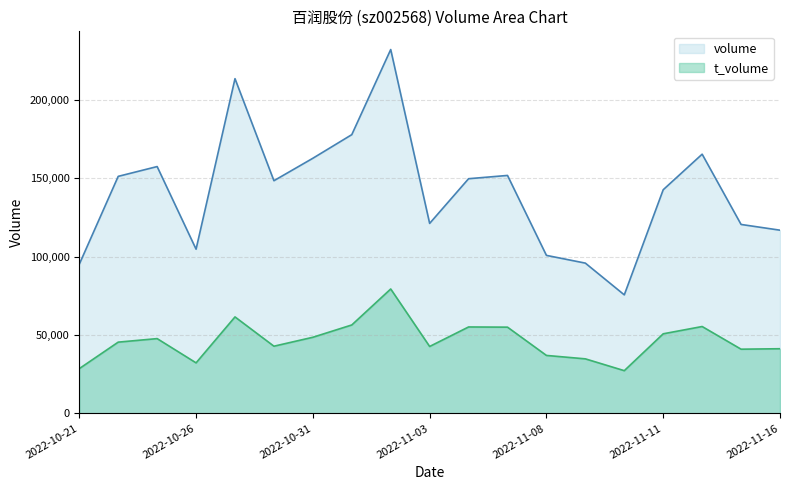

What is the average value of the volume series?

141206